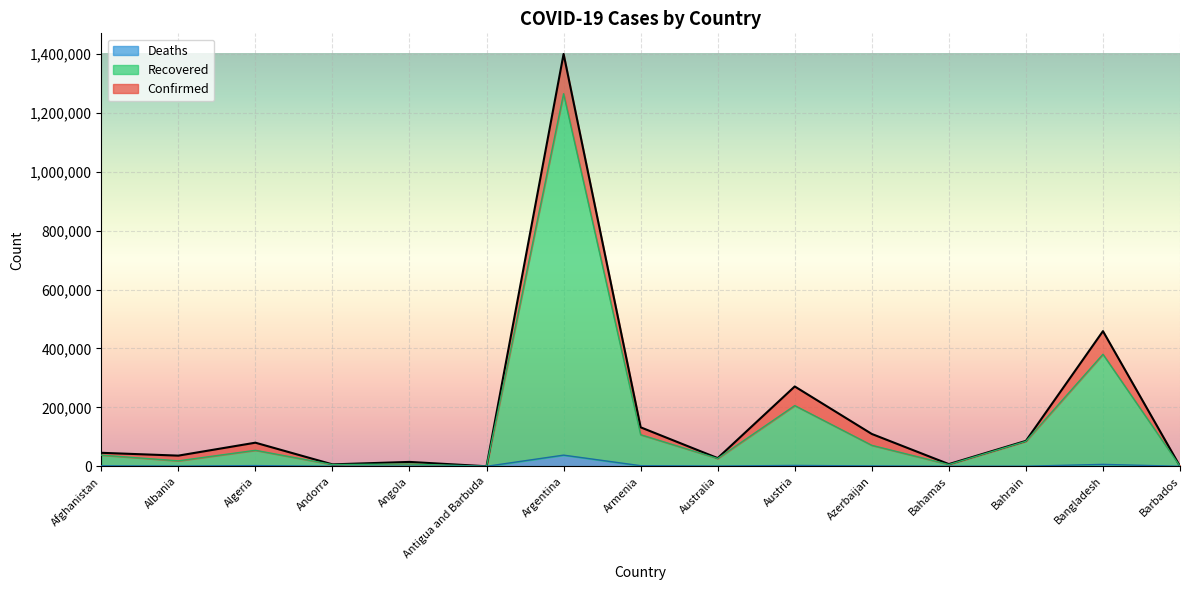

The value of Deaths at Armenia is 1030. True or false?

False